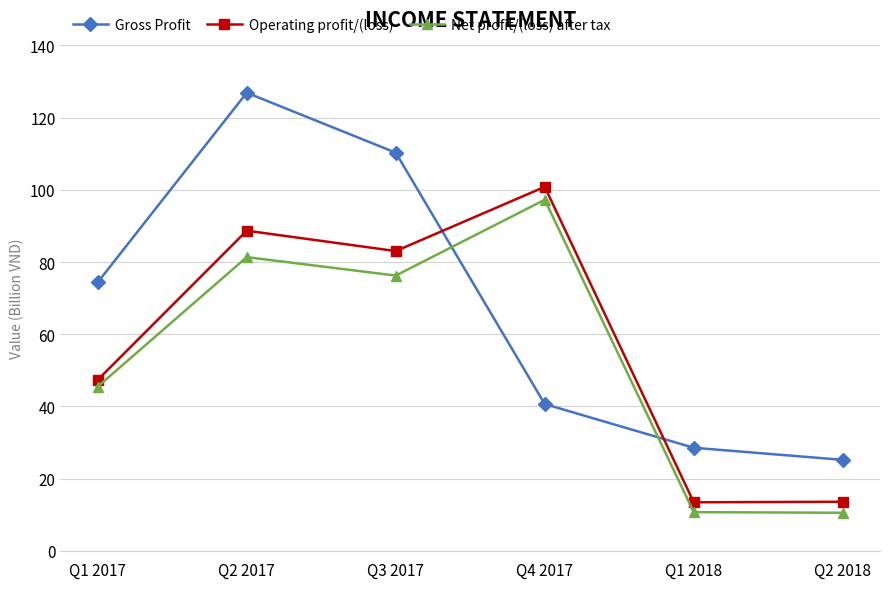

What is the sum of all Net profit/(loss) after tax values?

321.7